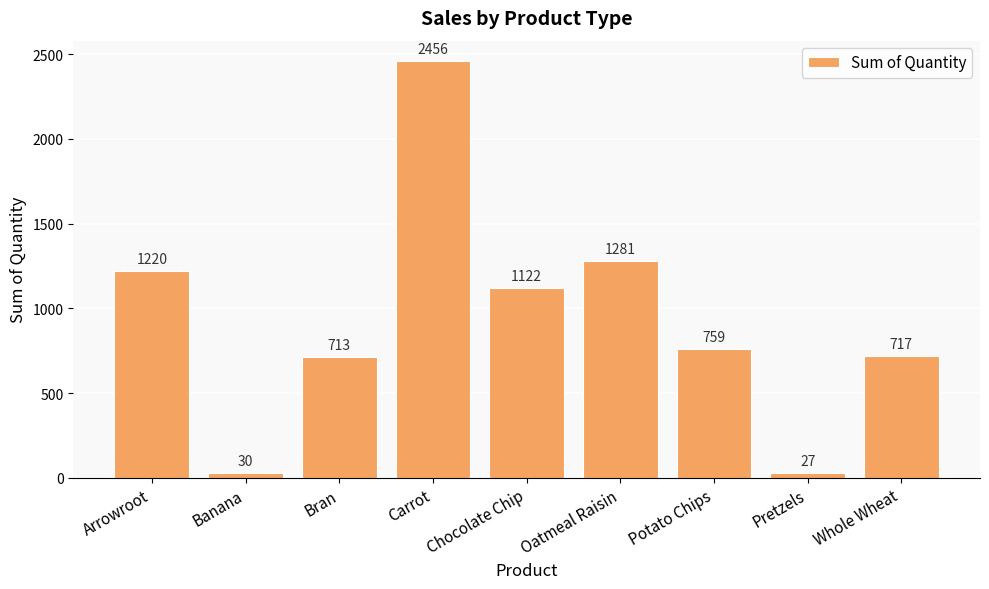

How many data points does each series have?

9